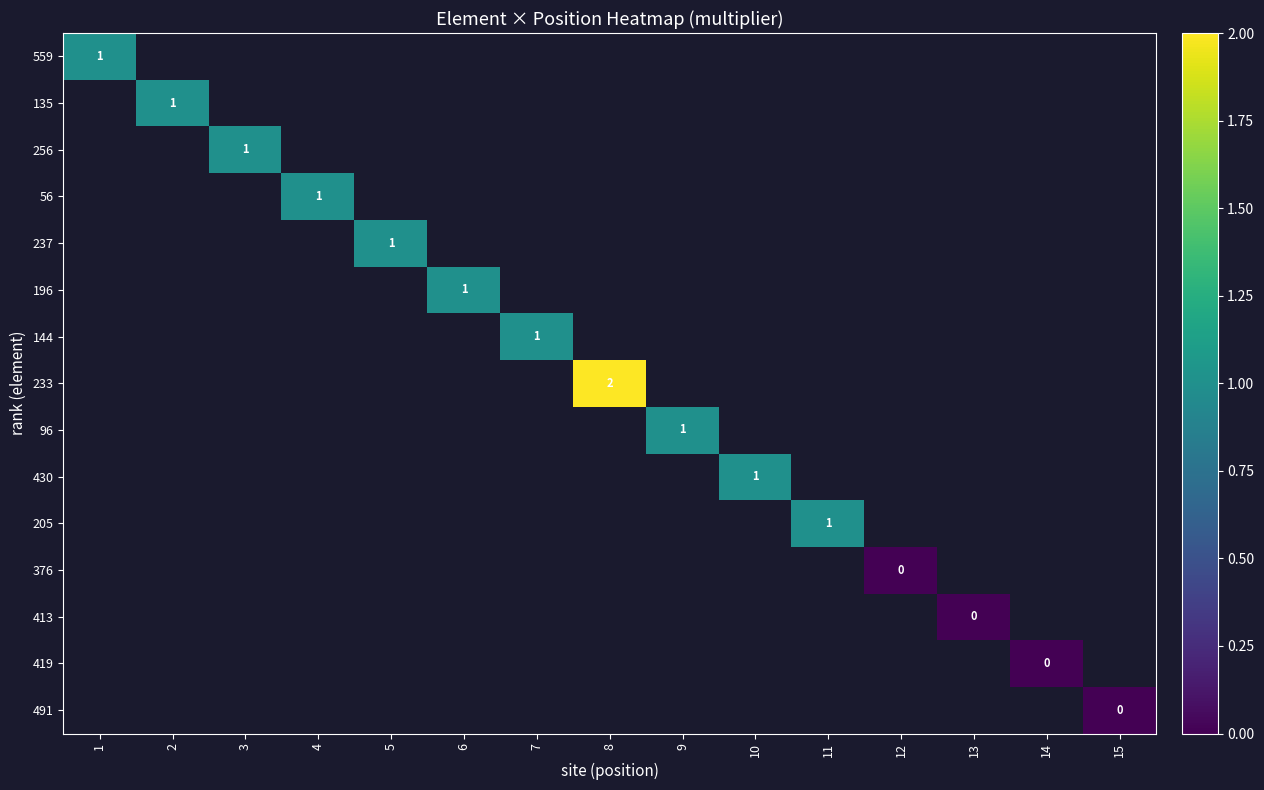

Is the value of 419 at 15 greater than the value of 144 at 8?

No